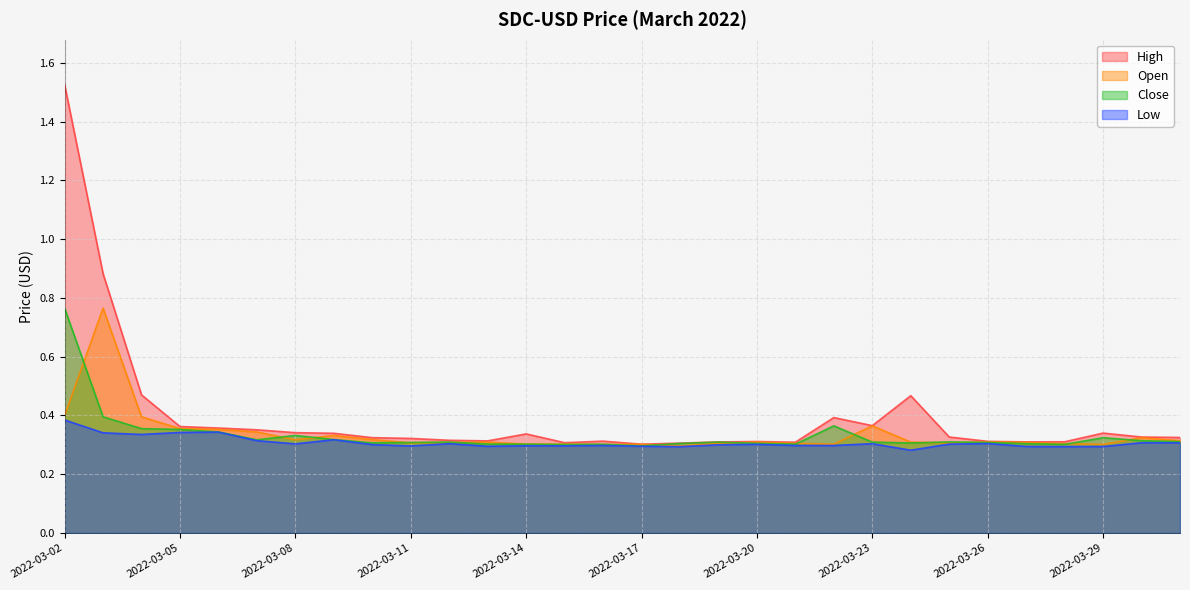

Reading right to left, transcribe all the data shown in this chart.

High: 0.3	0.3	0.3	0.3	0.3	0.3	0.3	0.5	0.4	0.4	0.3	0.3	0.3	0.3	0.3	0.3	0.3	0.3	0.3	0.3	0.3	0.3	0.3	0.3	0.4	0.4	0.4	0.5	0.9	1.5
Open: 0.3	0.3	0.3	0.3	0.3	0.3	0.3	0.3	0.4	0.3	0.3	0.3	0.3	0.3	0.3	0.3	0.3	0.3	0.3	0.3	0.3	0.3	0.3	0.3	0.3	0.4	0.4	0.4	0.8	0.4
Close: 0.3	0.3	0.3	0.3	0.3	0.3	0.3	0.3	0.3	0.4	0.3	0.3	0.3	0.3	0.3	0.3	0.3	0.3	0.3	0.3	0.3	0.3	0.3	0.3	0.3	0.3	0.4	0.4	0.4	0.8
Low: 0.3	0.3	0.3	0.3	0.3	0.3	0.3	0.3	0.3	0.3	0.3	0.3	0.3	0.3	0.3	0.3	0.3	0.3	0.3	0.3	0.3	0.3	0.3	0.3	0.3	0.3	0.3	0.3	0.3	0.4